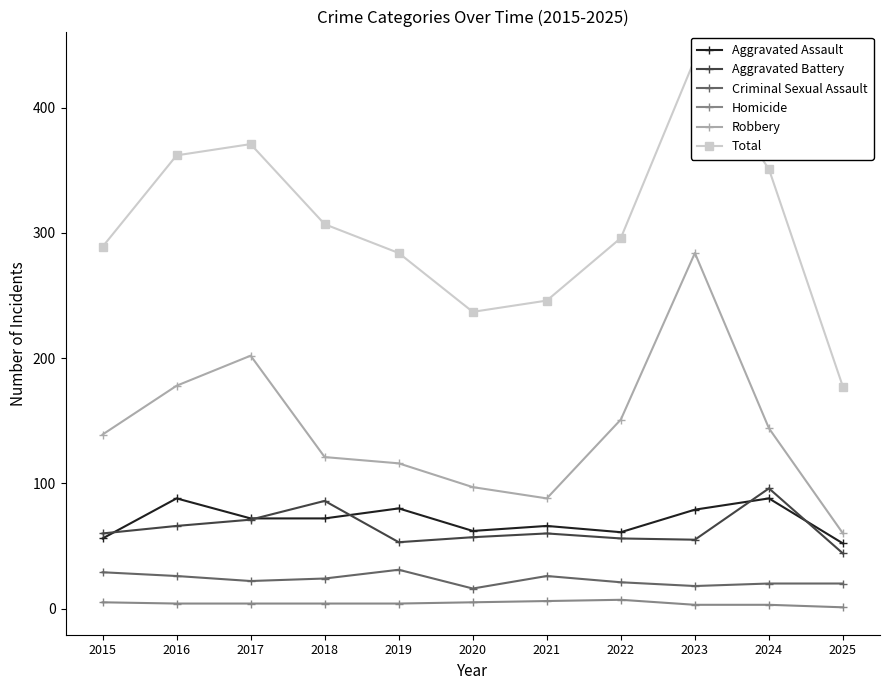

Reading left to right, transcribe all the data shown in this chart.

Aggravated Assault: 2015=56	2016=88	2017=72	2018=72	2019=80	2020=62	2021=66	2022=61	2023=79	2024=88	2025=52
Aggravated Battery: 2015=60	2016=66	2017=71	2018=86	2019=53	2020=57	2021=60	2022=56	2023=55	2024=96	2025=44
Criminal Sexual Assault: 2015=29	2016=26	2017=22	2018=24	2019=31	2020=16	2021=26	2022=21	2023=18	2024=20	2025=20
Homicide: 2015=5	2016=4	2017=4	2018=4	2019=4	2020=5	2021=6	2022=7	2023=3	2024=3	2025=1
Robbery: 2015=139	2016=178	2017=202	2018=121	2019=116	2020=97	2021=88	2022=151	2023=284	2024=144	2025=60
Total: 2015=289	2016=362	2017=371	2018=307	2019=284	2020=237	2021=246	2022=296	2023=439	2024=351	2025=177